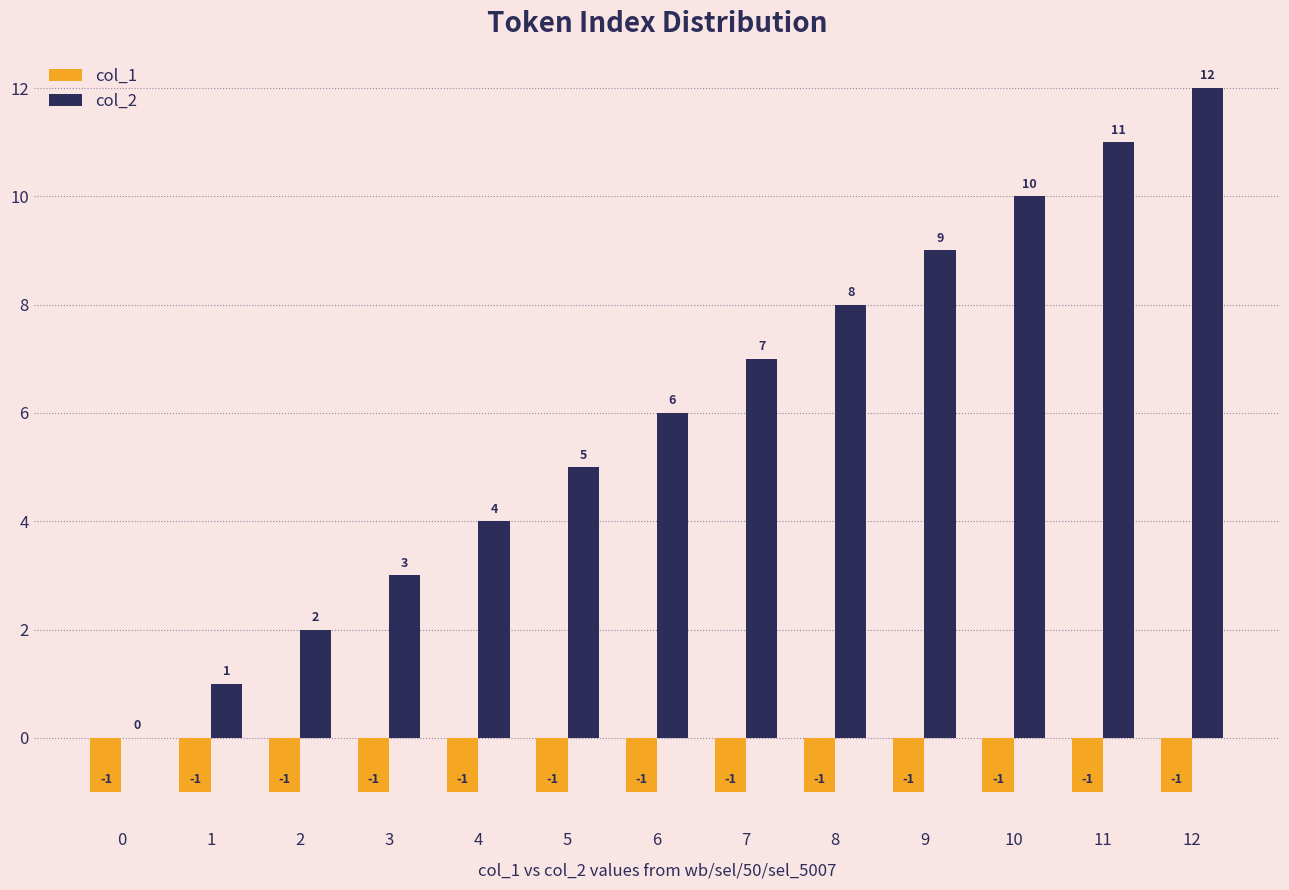

What is the approximate value of col_2 at 8, to the nearest 10?

10